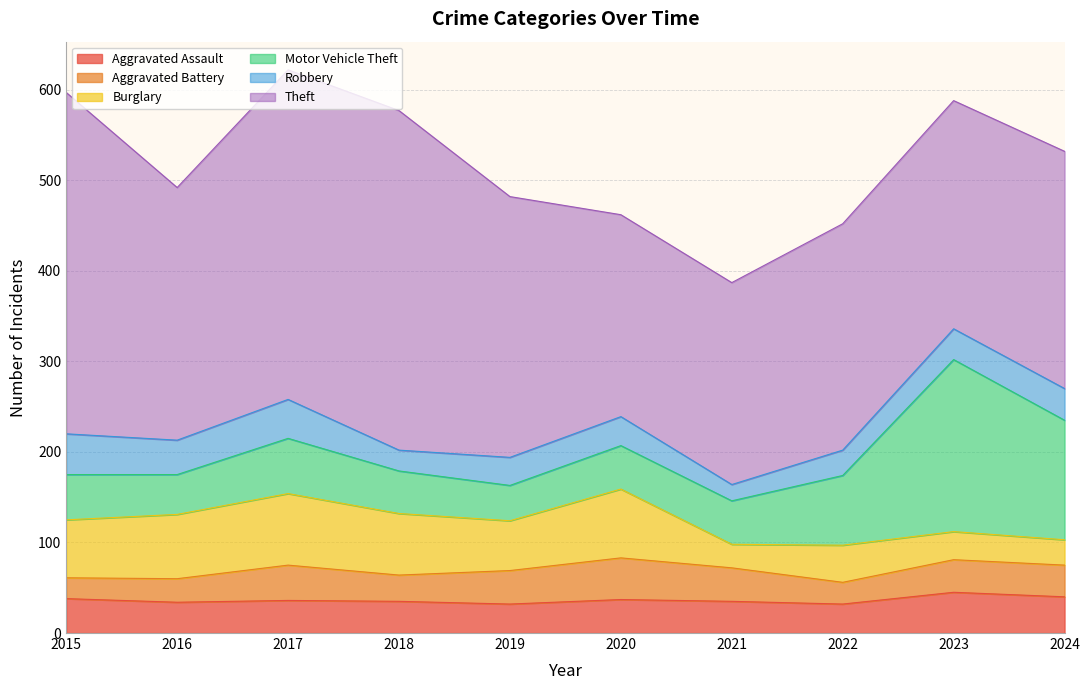

What is the value of the Aggravated Battery point at the 5th from the left?

37